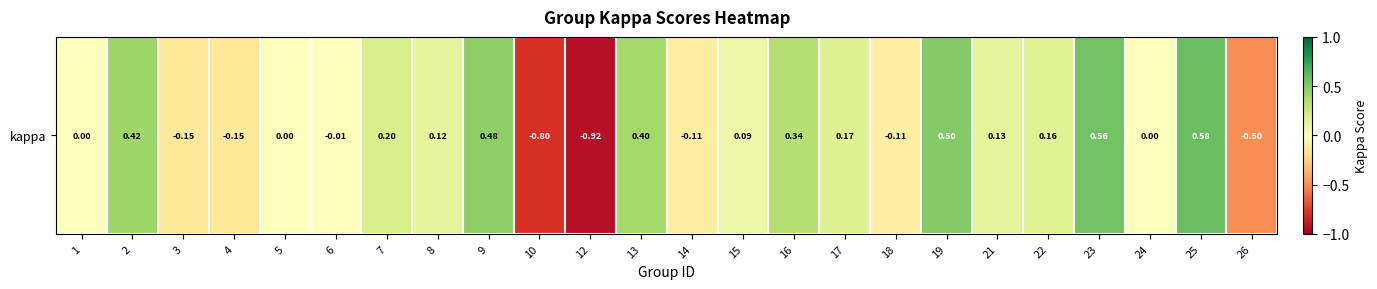

What is the sum of the values at 15 and 7?

0.3